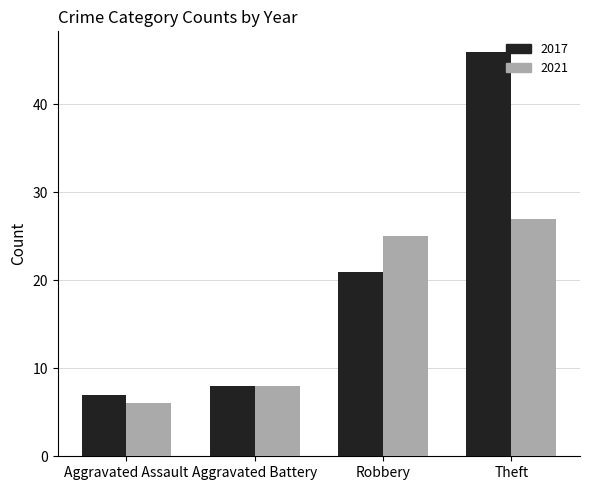

What is the label of the 4th bar from the right?

Aggravated Assault